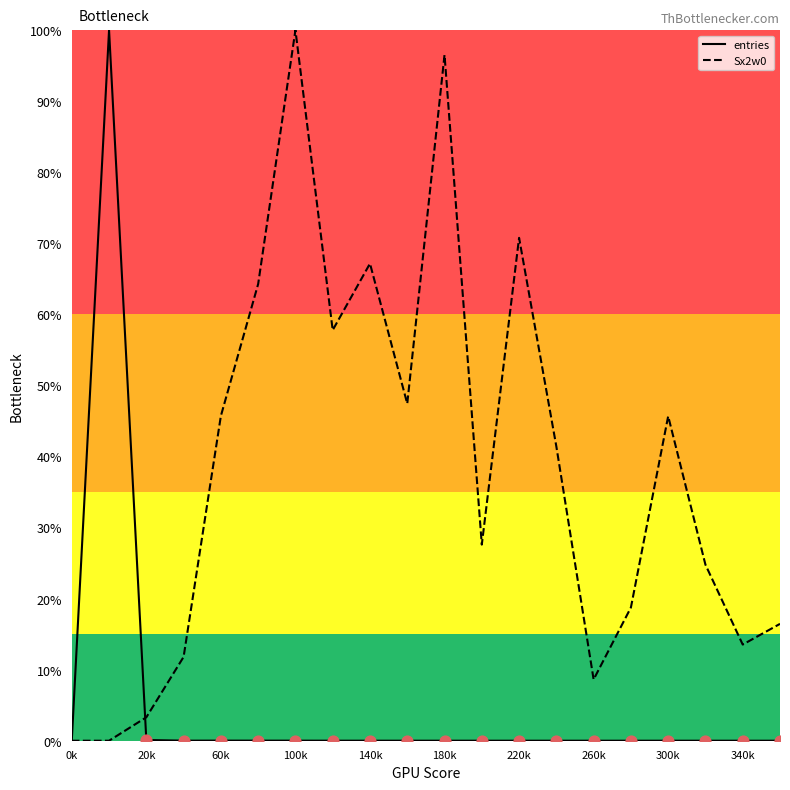

What is the greatest value displayed?

100.0